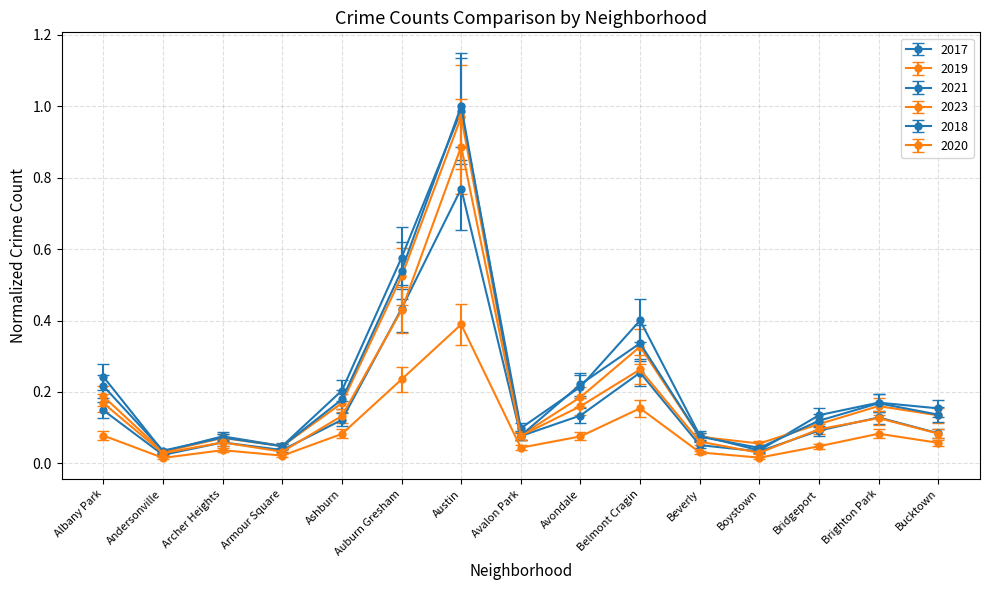

Does the chart have visible grid lines?

Yes